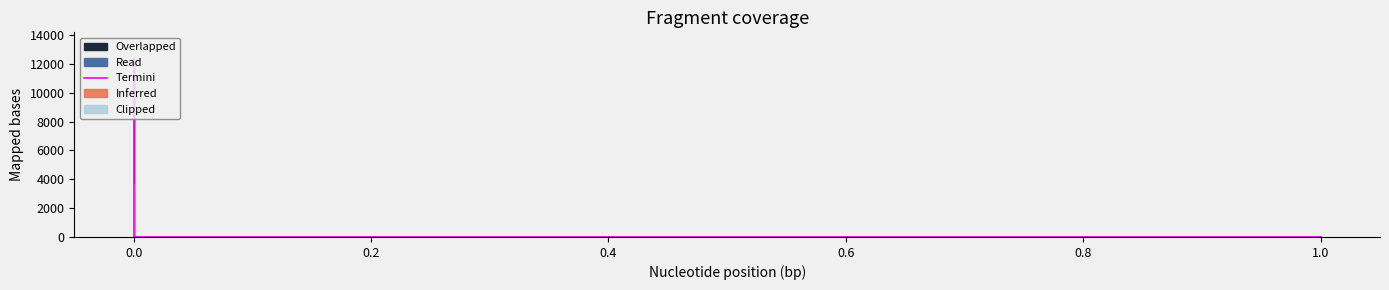

The chart shows a value of 5246.0 at −0.2. True or false?

False